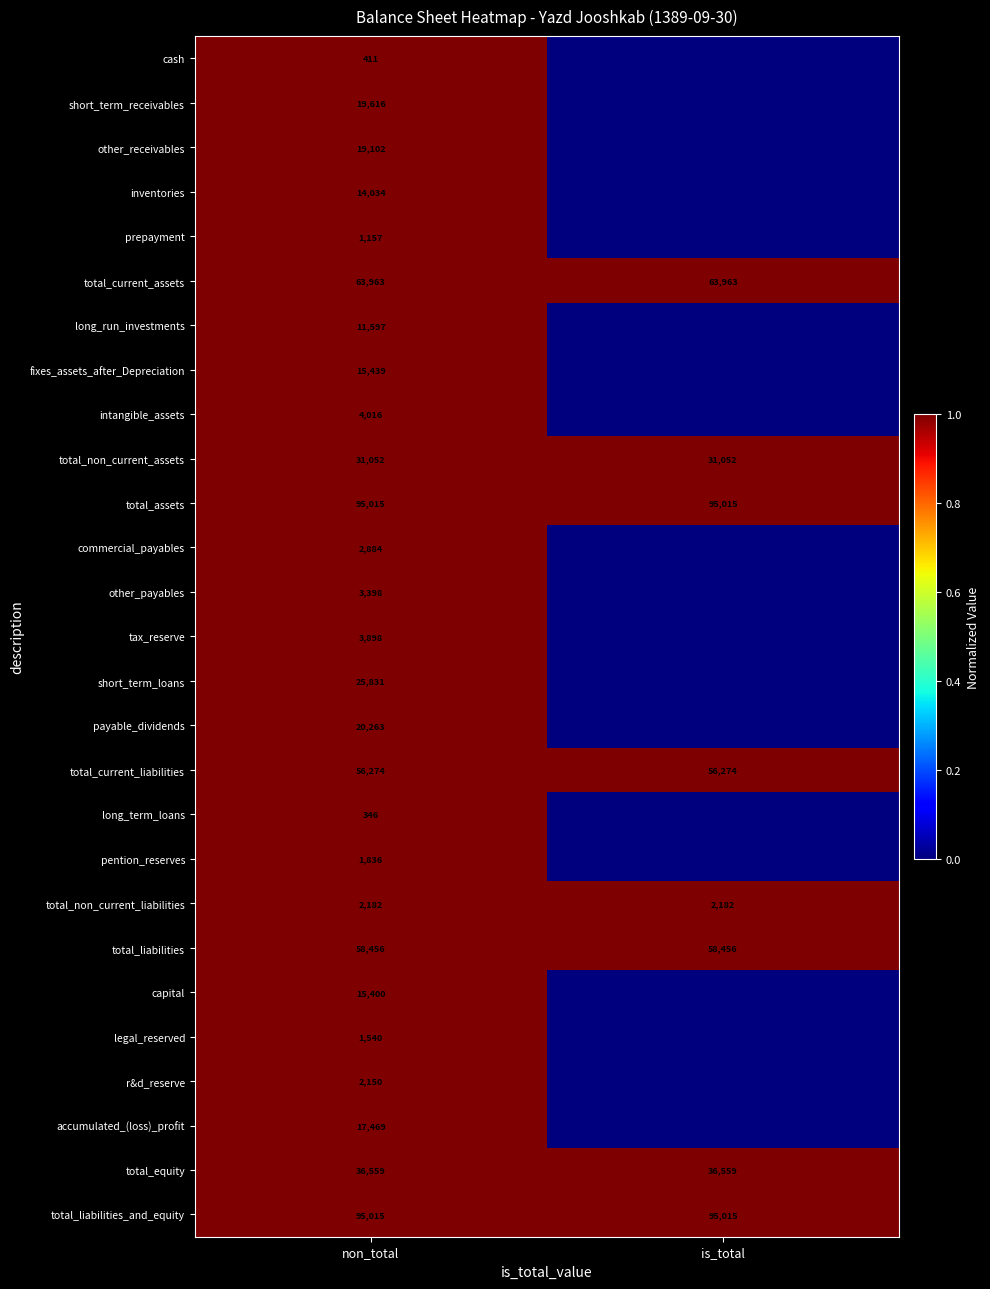

Is the value of total_current_assets at non_total greater than the value of tax_reserve at non_total?

Yes